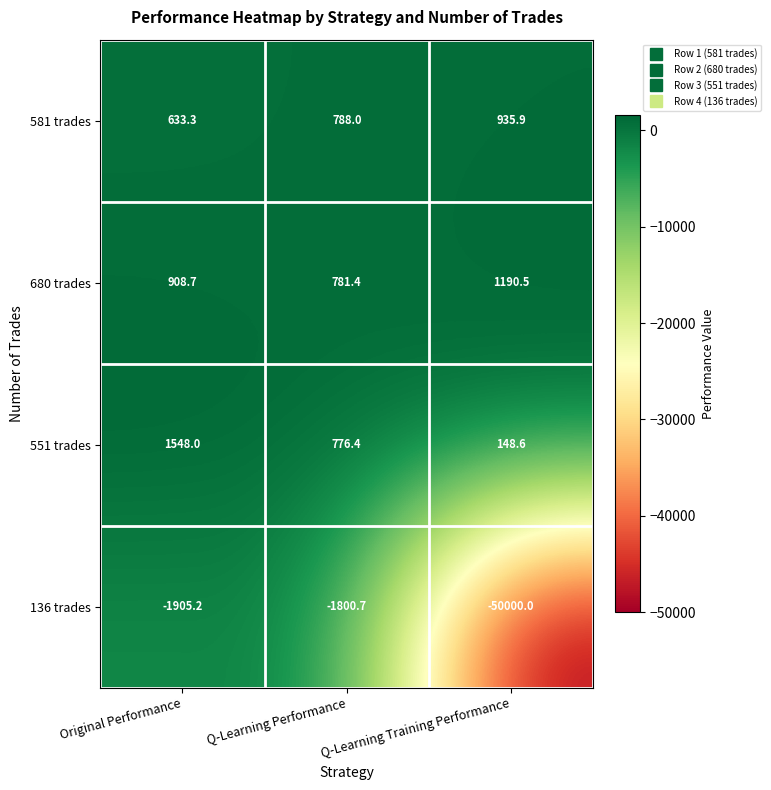

At which label is 581 trades closest to 784?

Q-Learning Performance